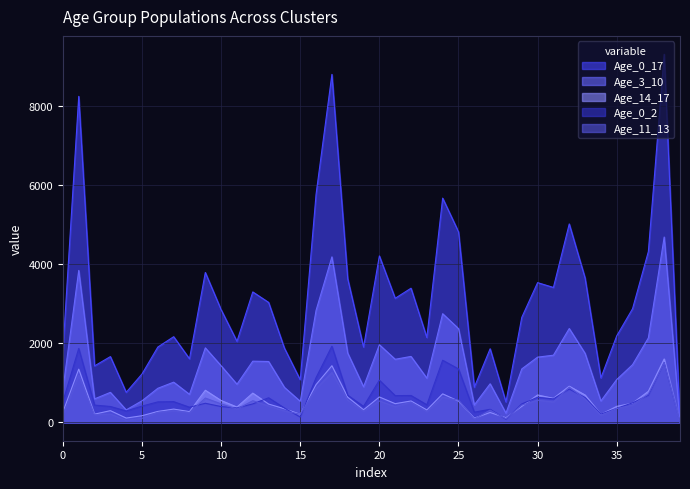

What is the value of the Age_14_17 point at the 31st from the left?

692